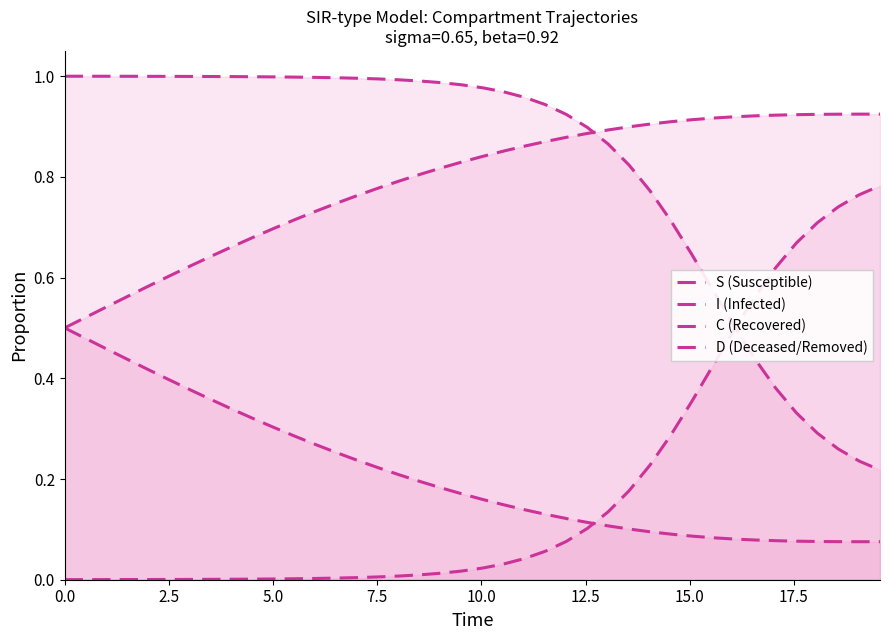

How many lines are shown in the chart?

4